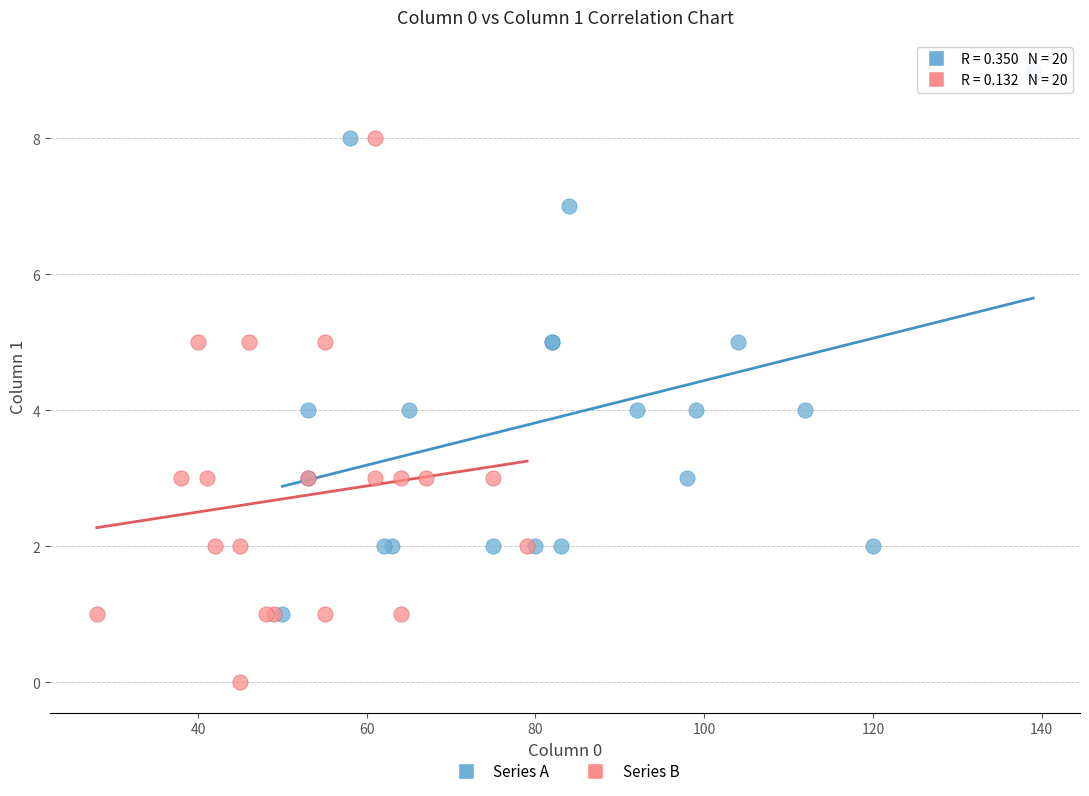

Which series reaches the maximum Y coordinate?

Series A